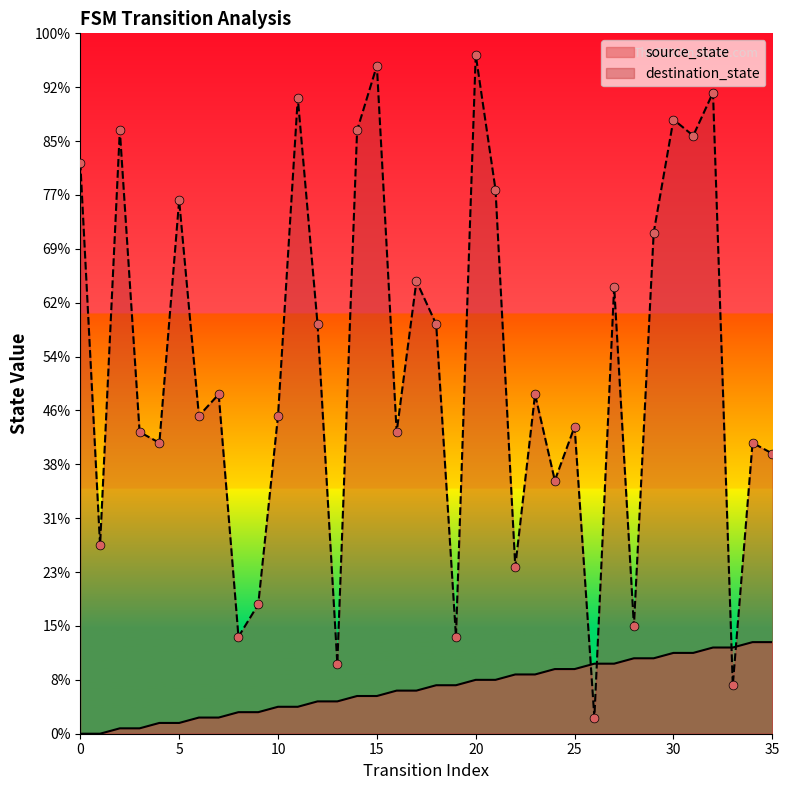

Which series reaches the minimum Y coordinate?

source_state